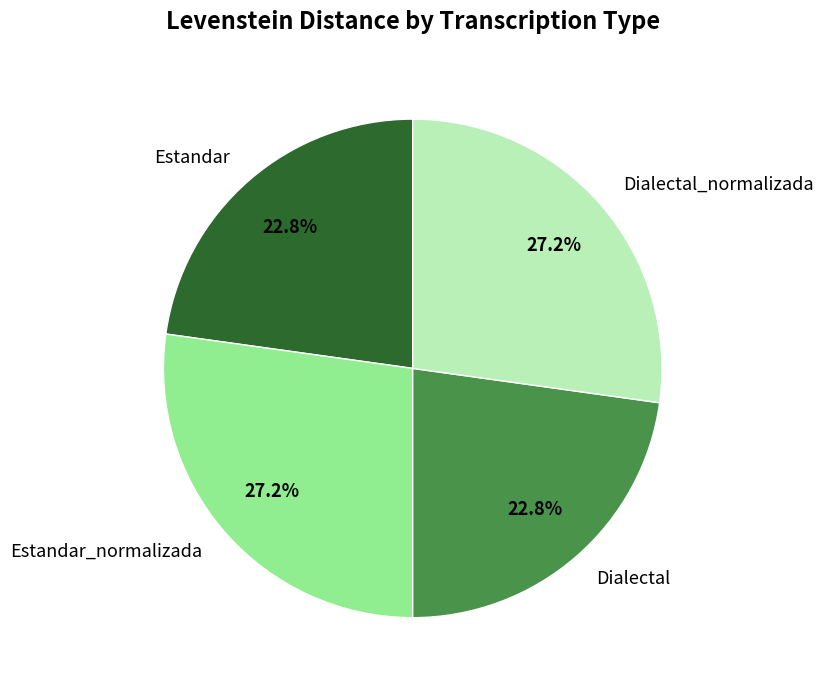

To the nearest percent, what is the combined percentage of Estandar and Dialectal_normalizada?

50%